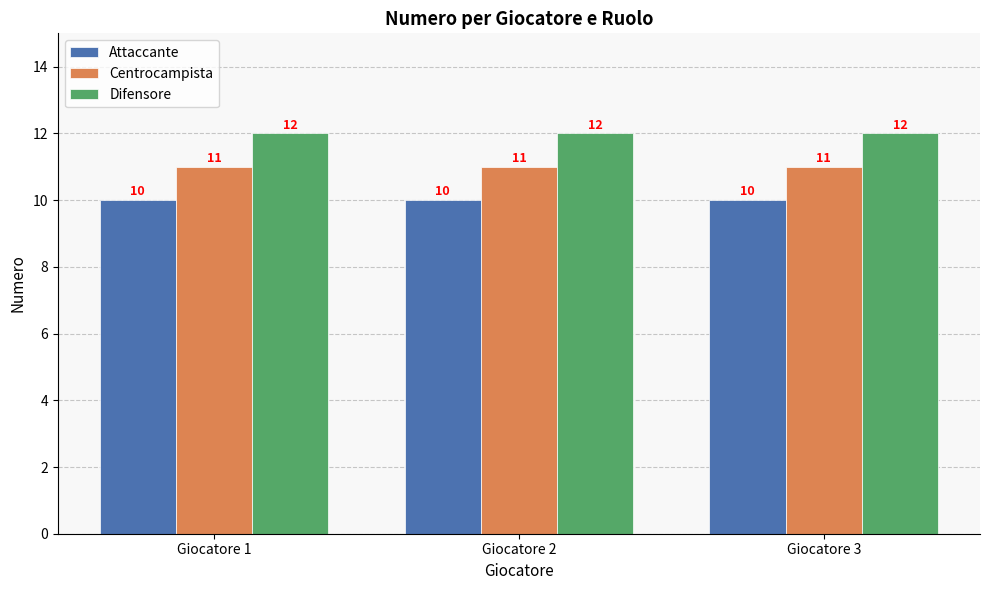

Is the value of Centrocampista at Giocatore 2 greater than the value of Attaccante at Giocatore 3?

Yes